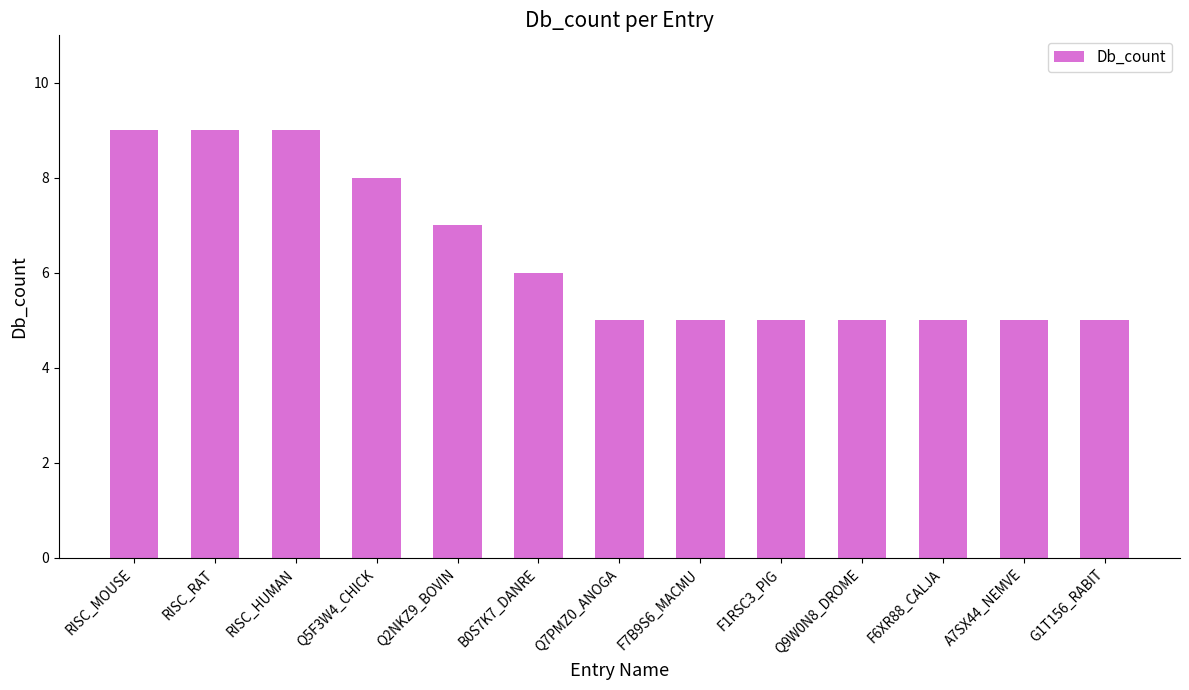

What is the ratio of the value at F7B9S6_MACMU to the value at RISC_HUMAN?

0.6